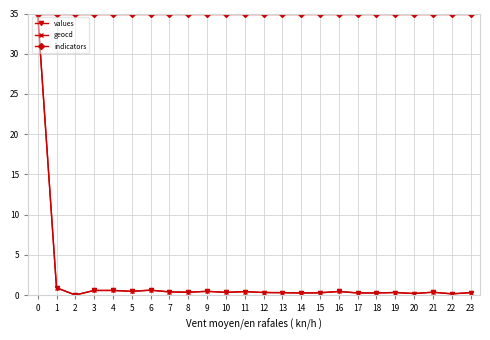

Is it true that indicators equals 12.3 at 18?

False